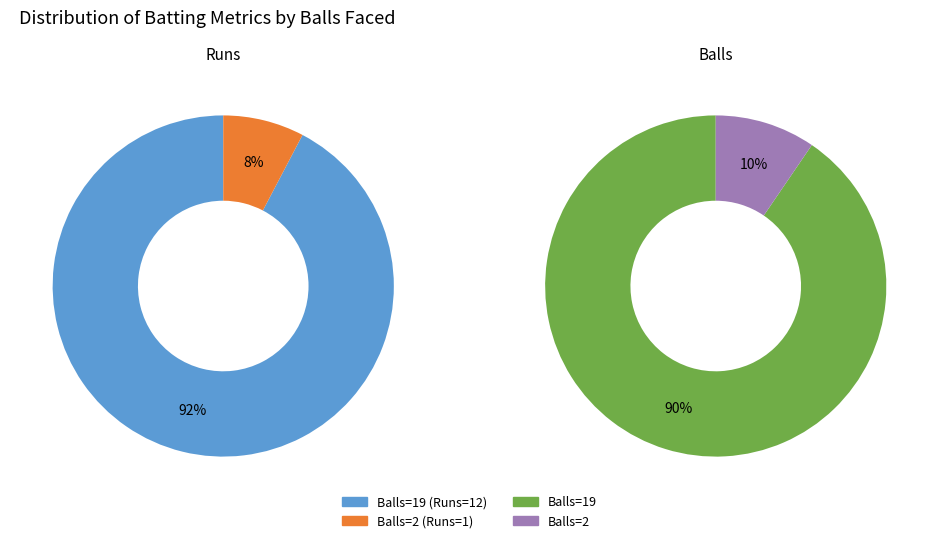

True or false: 19 accounts for 90% of the total.

False